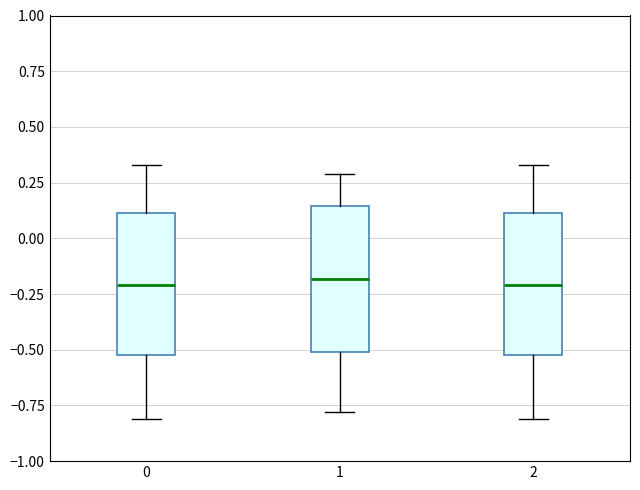

Reading left to right, read every box against the y-axis: the position of its median line, the range the box covers, and the ends of its whiskers. The values are not printed on the chart, so give them approximately, as read against the axis.

0: median -0.20, box -0.50 to 0.10, whiskers -0.80 to 0.35
1: median -0.20, box -0.50 to 0.15, whiskers -0.80 to 0.30
2: median -0.20, box -0.50 to 0.10, whiskers -0.80 to 0.35